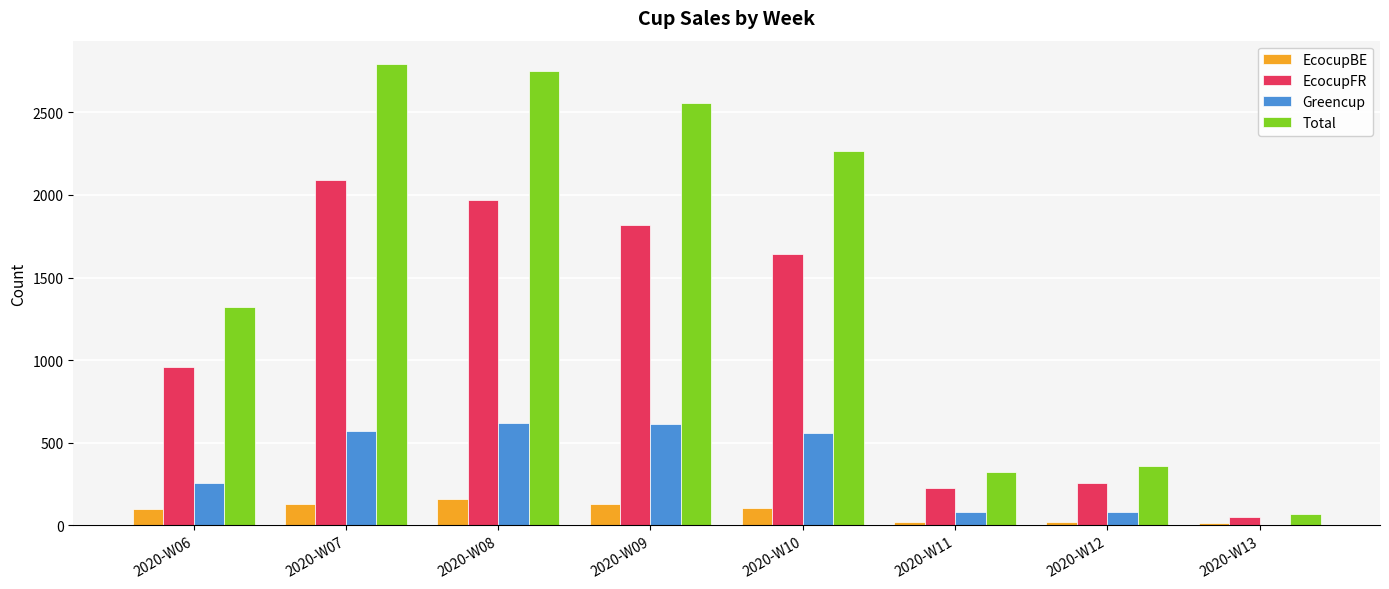

Between 2020-W07 and 2020-W13, which series saw the biggest shift?

Total